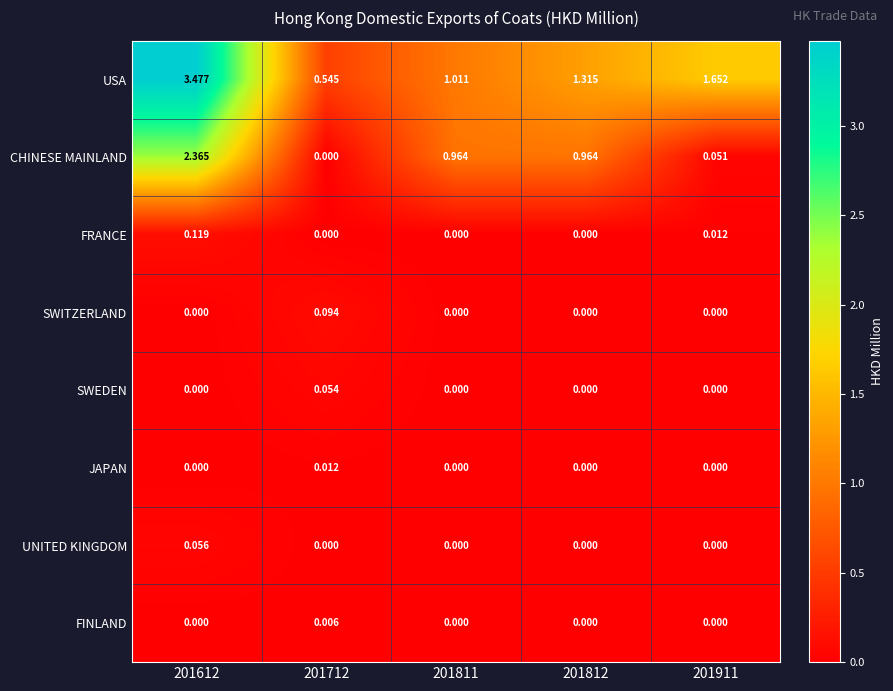

Which series has the largest total across all categories?

USA